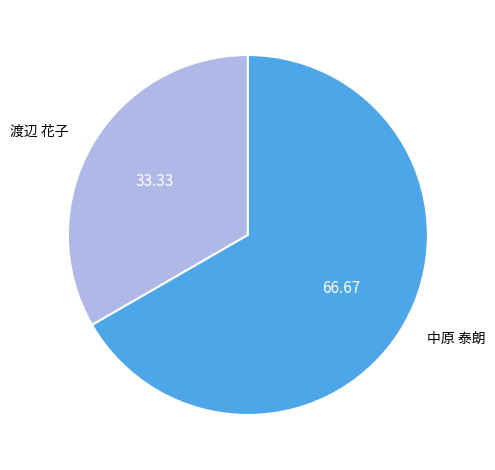

What is the majority slice?

中原 泰朗